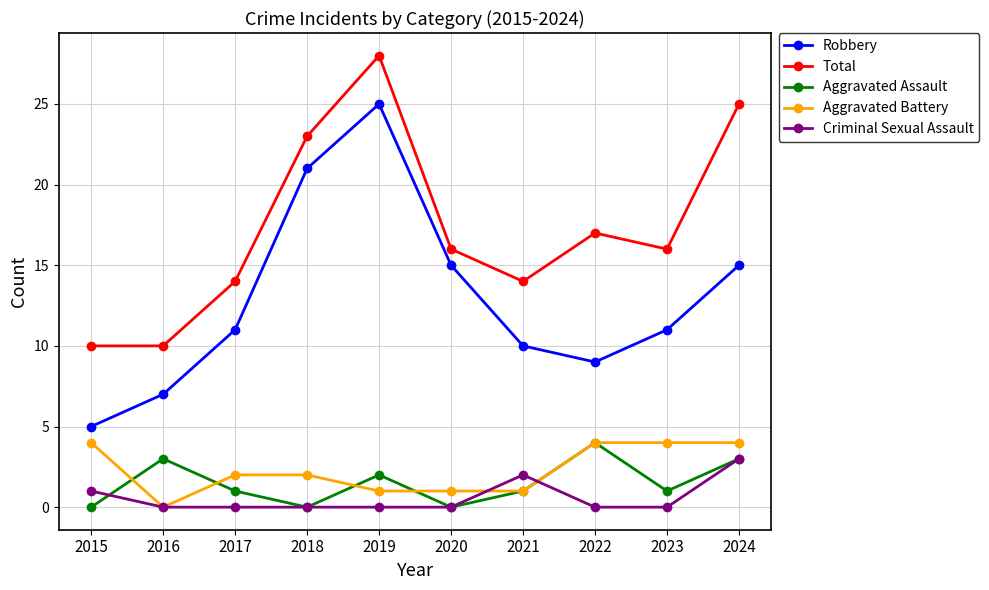

What is the sum of all Criminal Sexual Assault values?

6